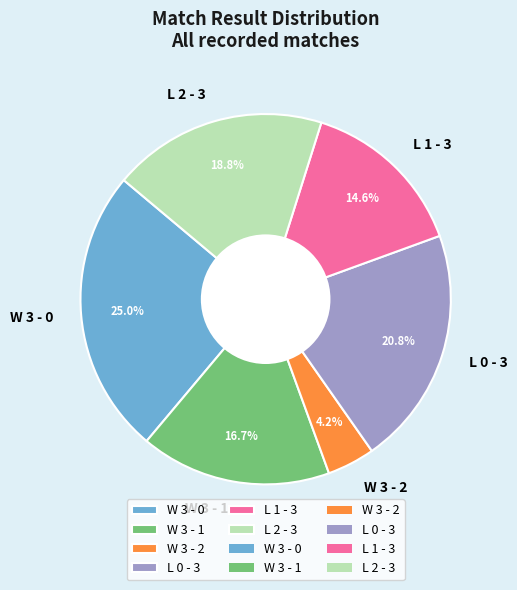

Does L 0 - 3 account for over 50% of the chart?

No